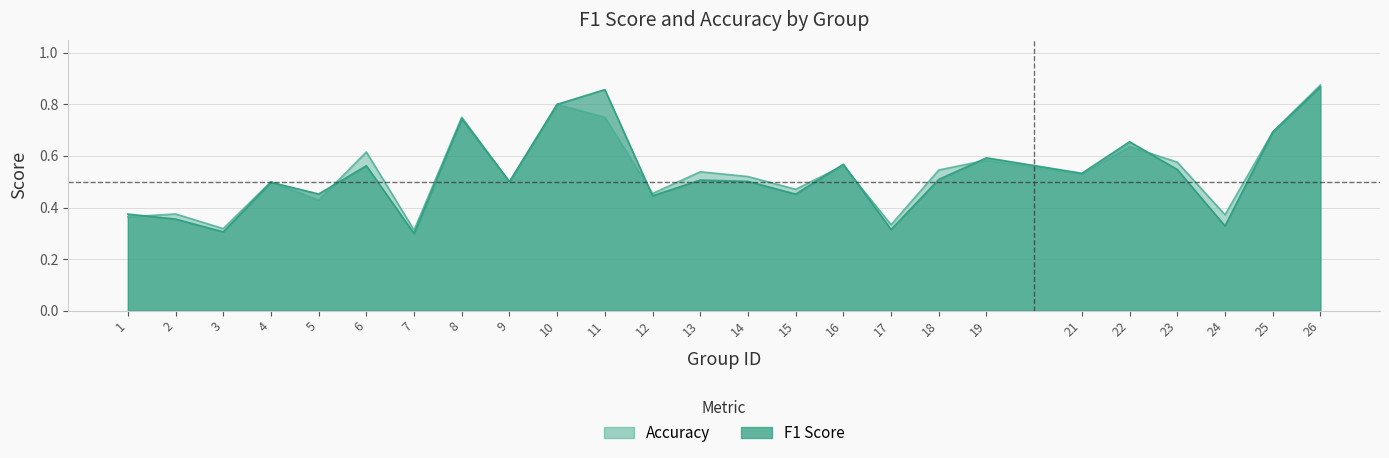

The value of accuracy at 2 is 0.4. True or false?

True